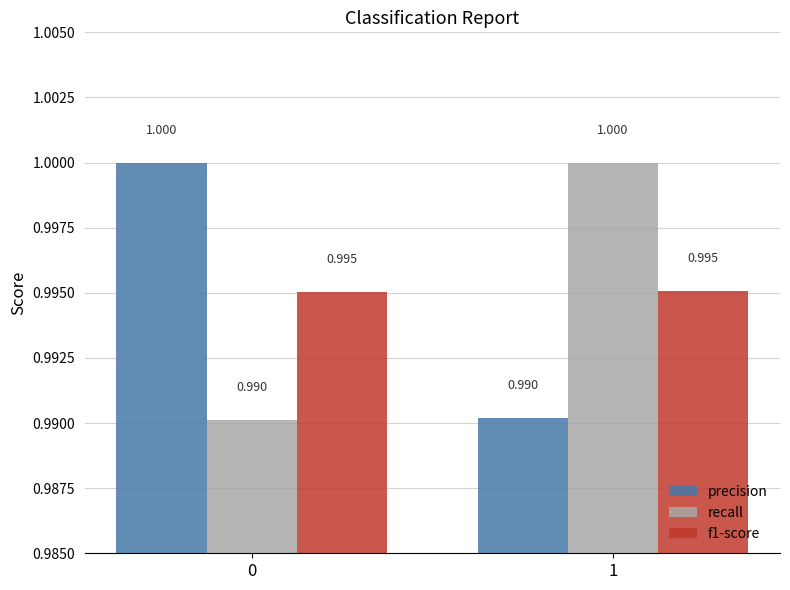

Count the recall values in the range 0 to 1.

2